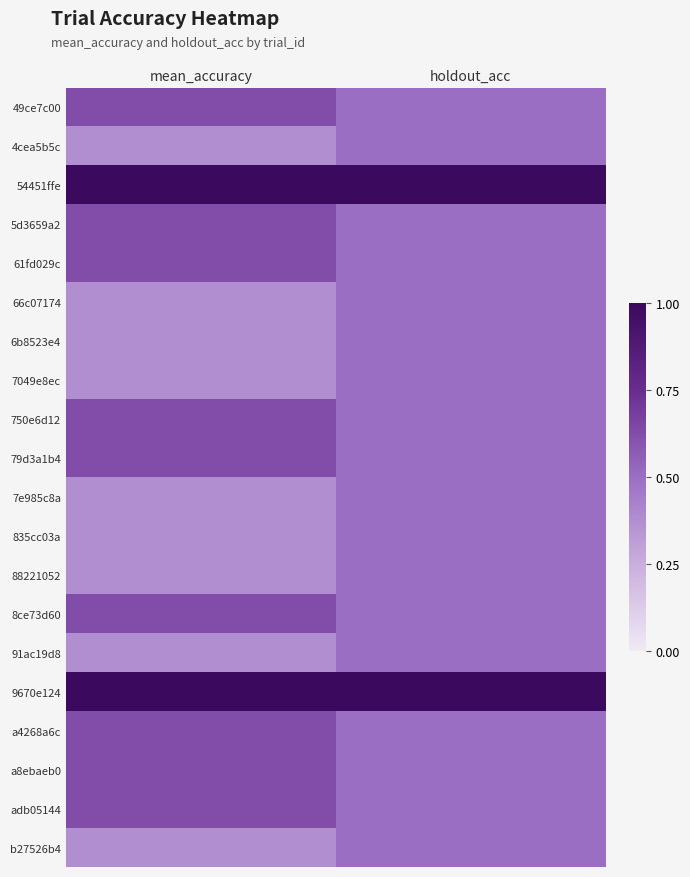

What is the spread (max minus min) of values at mean_accuracy?

0.6